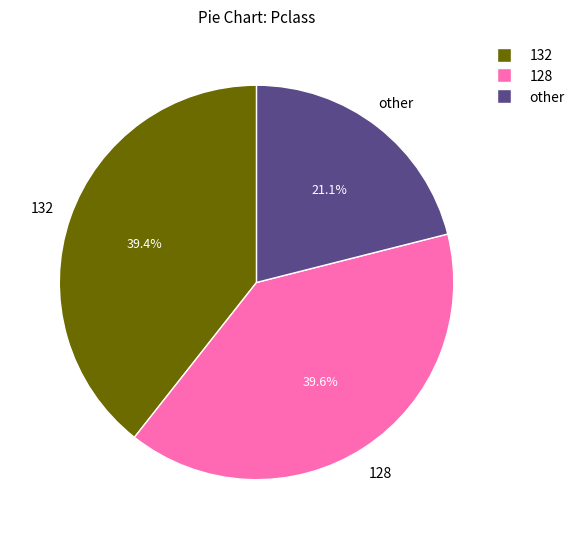

Between other and 128, which is larger?

128